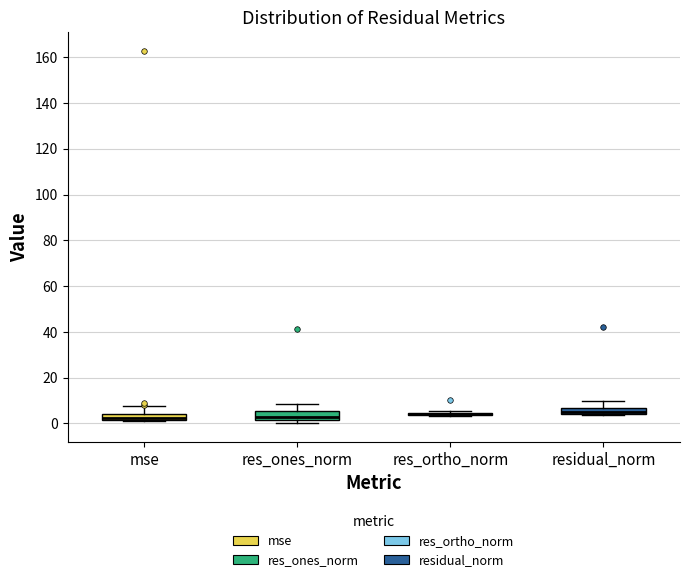

Where does the upper whisker of the box for res_ones_norm end on the y-axis? The values are not printed on the chart, so give them approximately, as read against the axis.

8